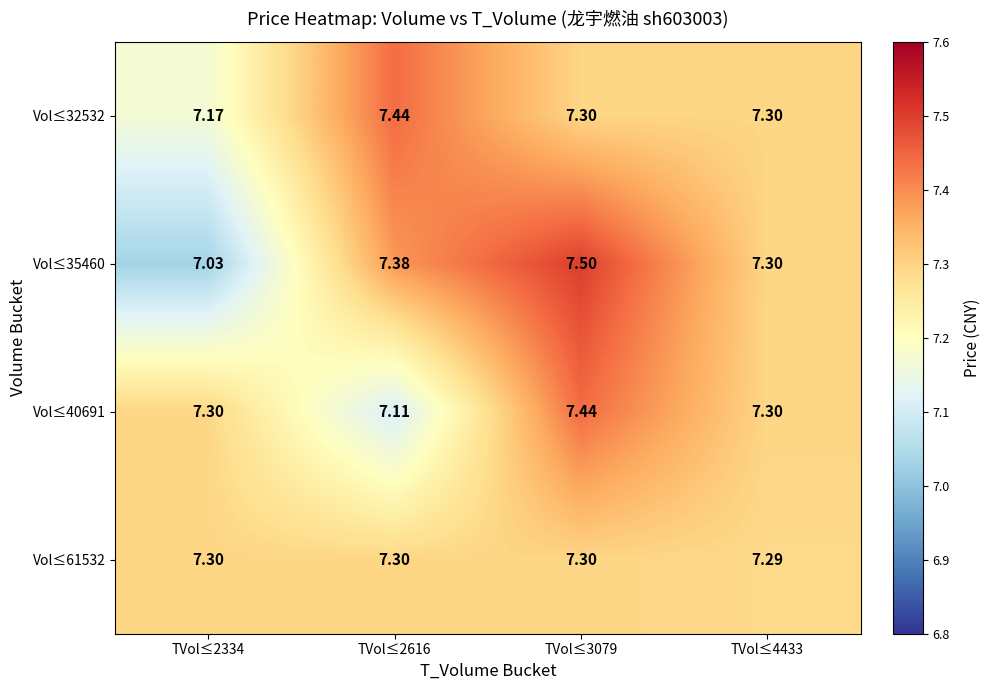

Is the value of Vol≤61532 at TVol≤4433 greater than the value of Vol≤40691 at TVol≤2334?

No